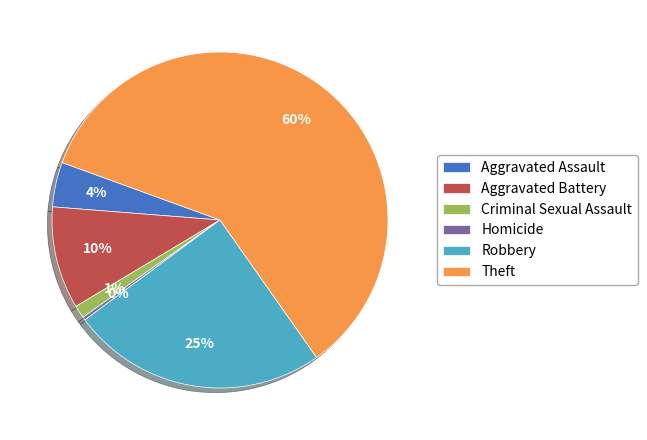

How many segments does this pie chart have?

6